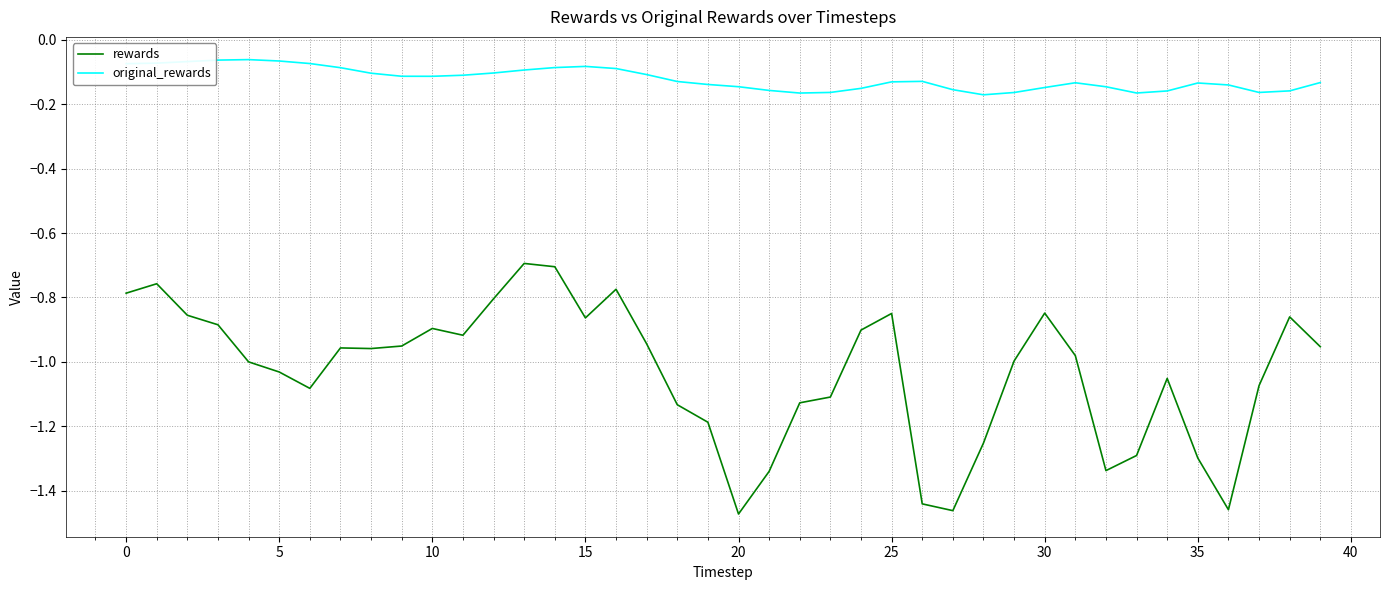

Which series has the largest total across all categories?

original_rewards